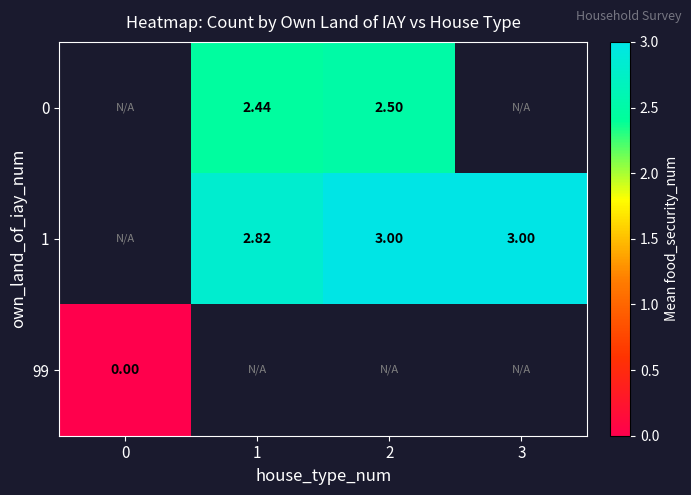

Is it true that 0 equals 2.4 at 1?

True